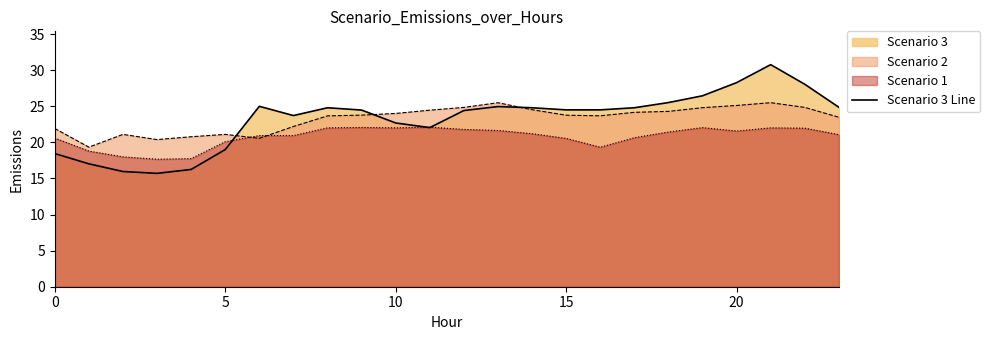

List the series in order of their peak value, highest first.

Scenario 3 Line, Scenario 2, Scenario 1